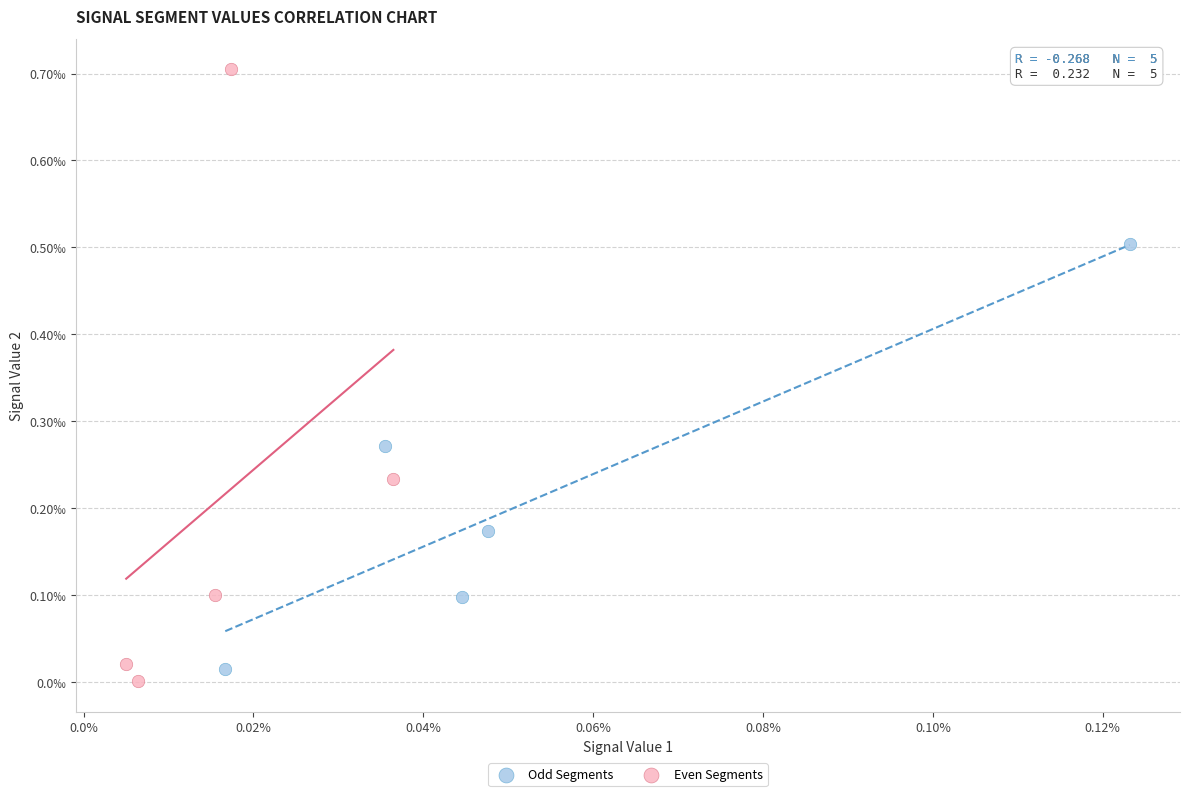

What are all the series names shown in the legend?

Odd Segments, Even Segments